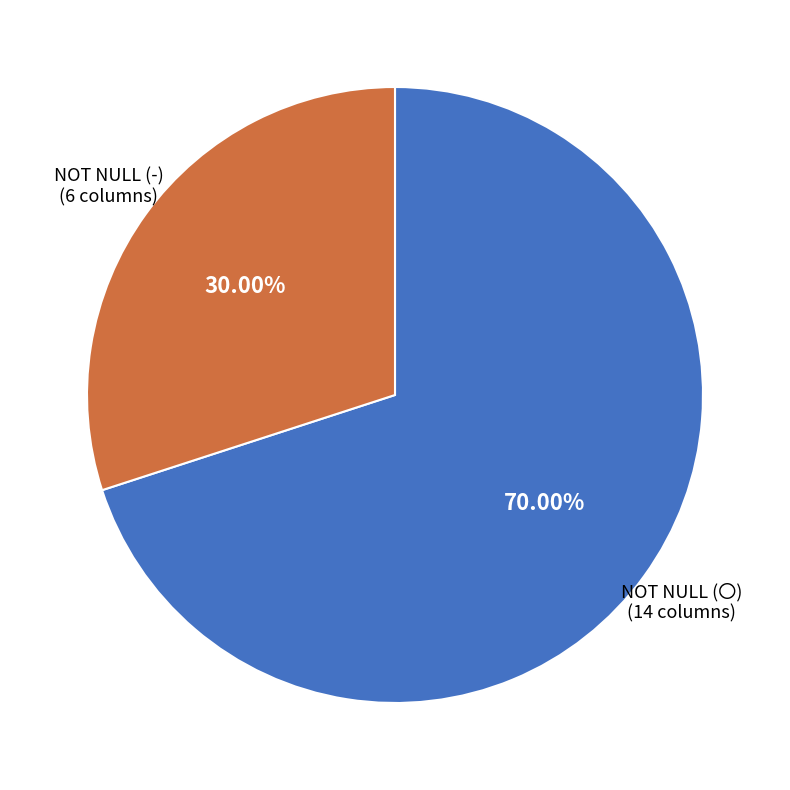

How many slices are in this pie chart?

2